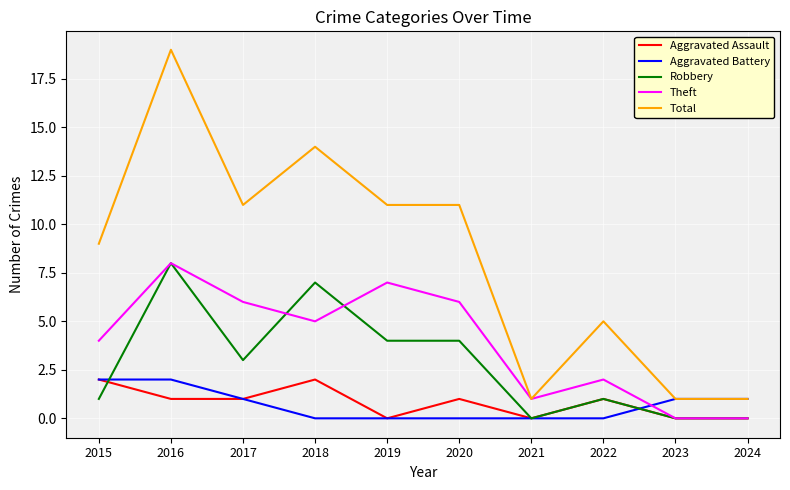

True or false: Robbery and Theft intersect in this chart.

True